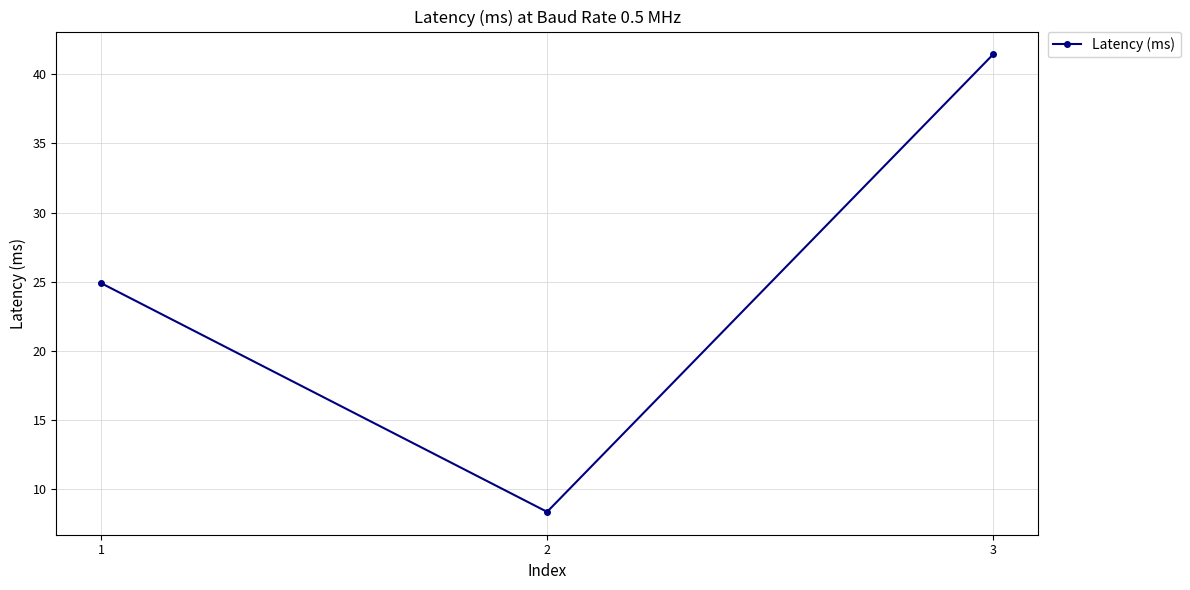

The chart shows a value of 24.9 at 1. True or false?

True